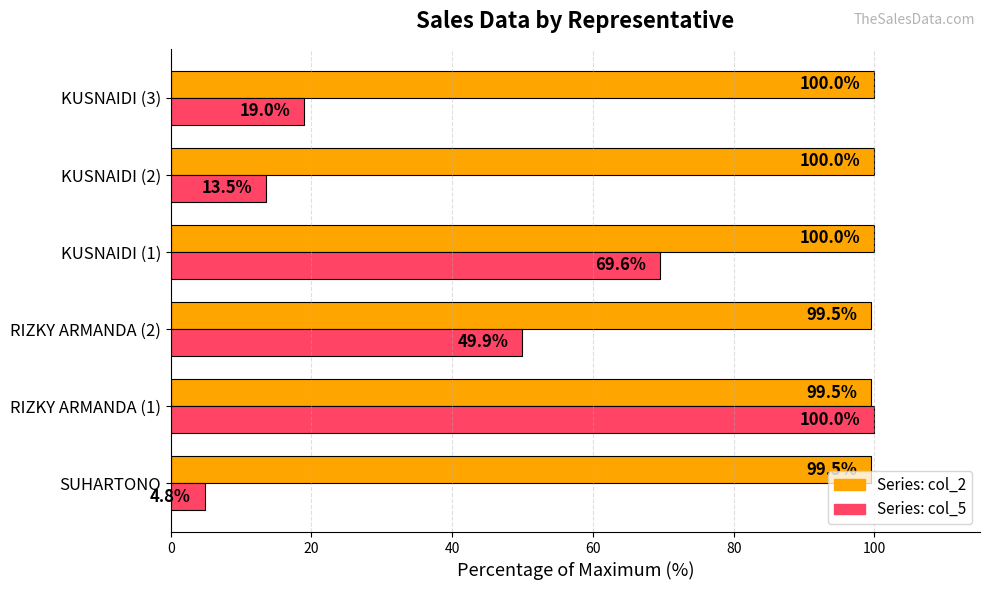

What is the total value across all series at KUSNAIDI (3)?

119.0